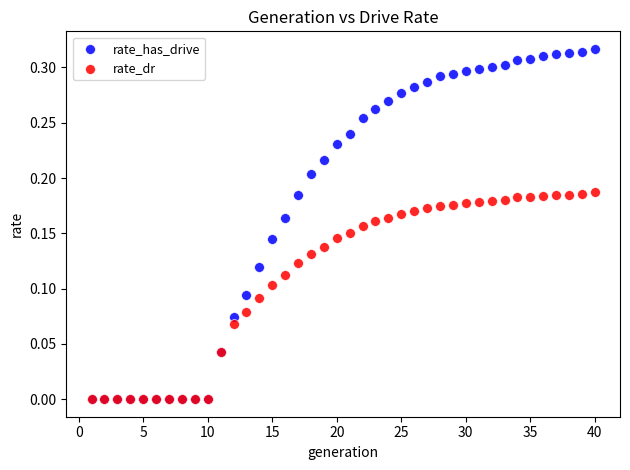

Which series reaches the maximum Y coordinate?

rate_has_drive